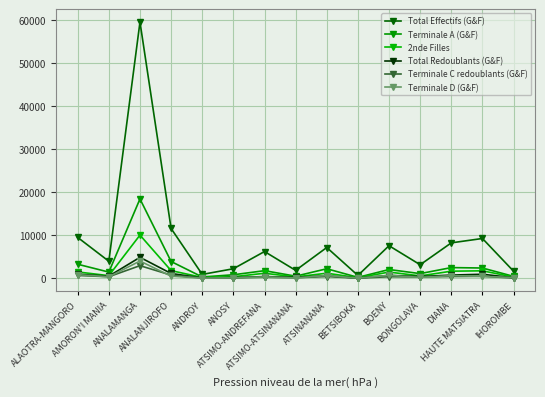

At which category does 2nde Filles reach its first local peak?

ANALAMANGA